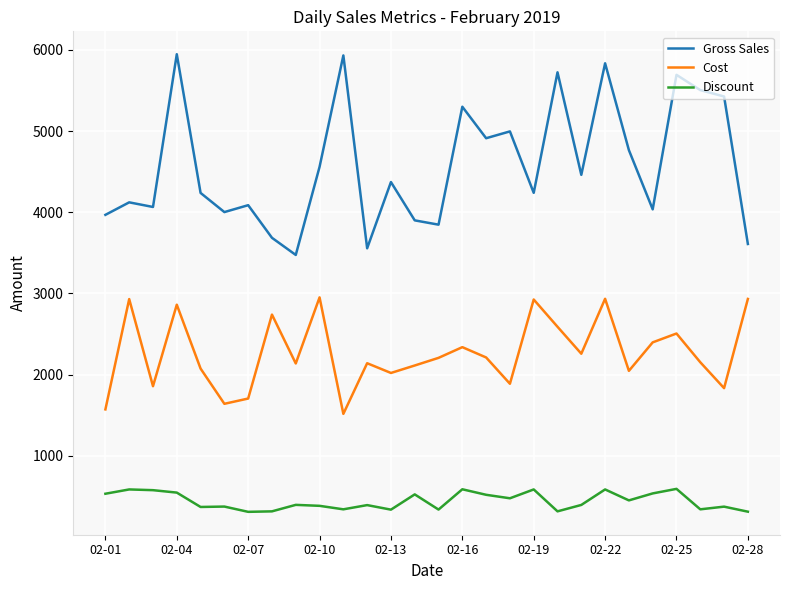

Which series has the largest total across all categories?

Gross Sales